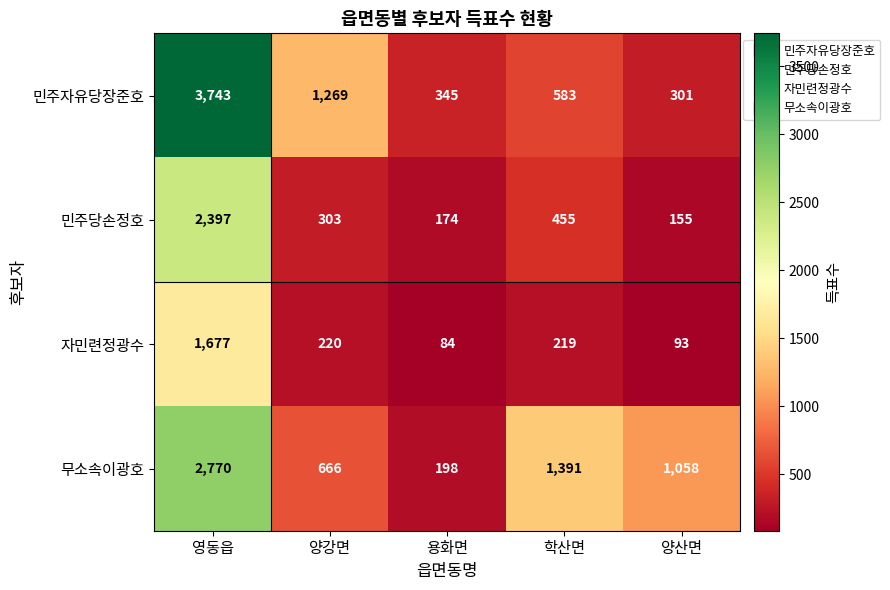

True or false: 민주자유당장준호 has a value of 301 at 양산면.

True